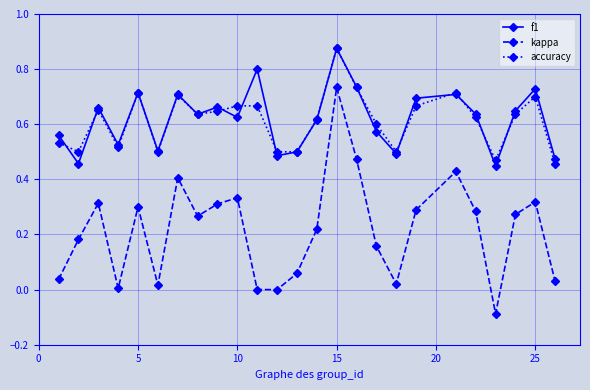

Which series has the widest spread of values?

kappa